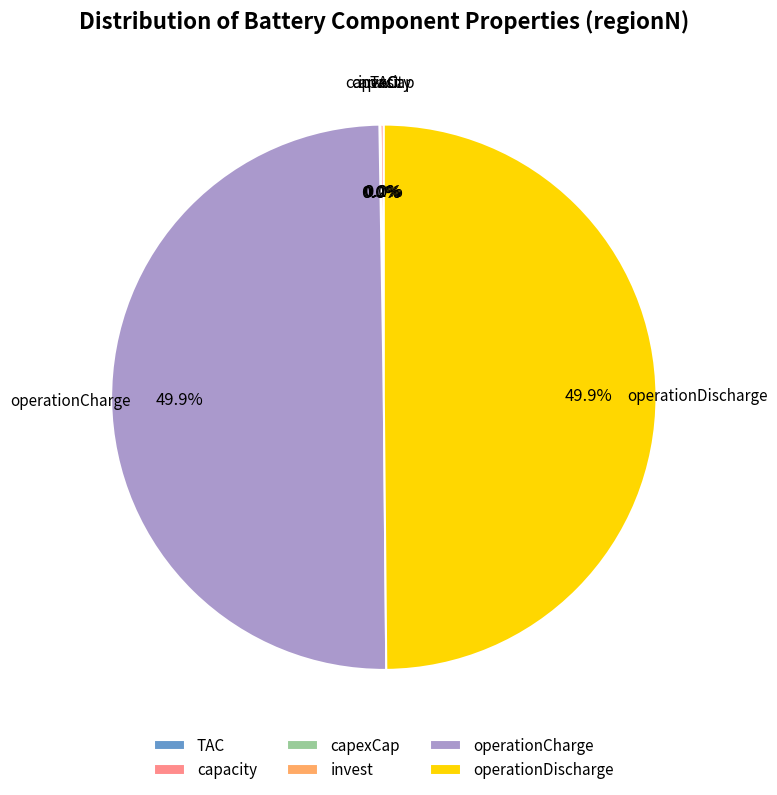

Between invest and capexCap, which is larger?

invest